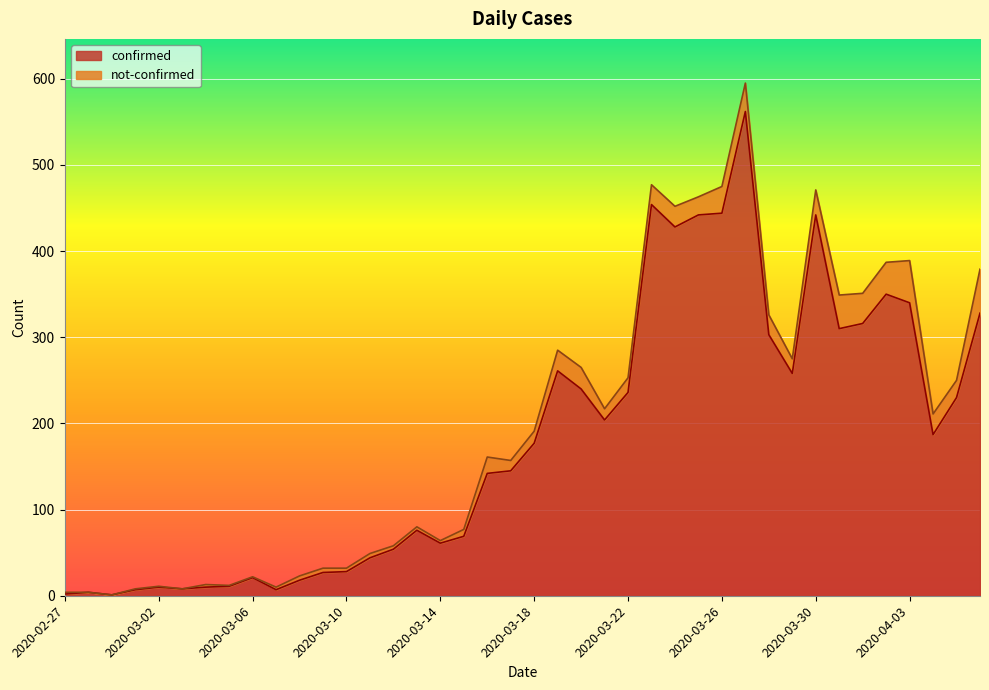

What is the label of the 35th point from the right?

2020-03-03